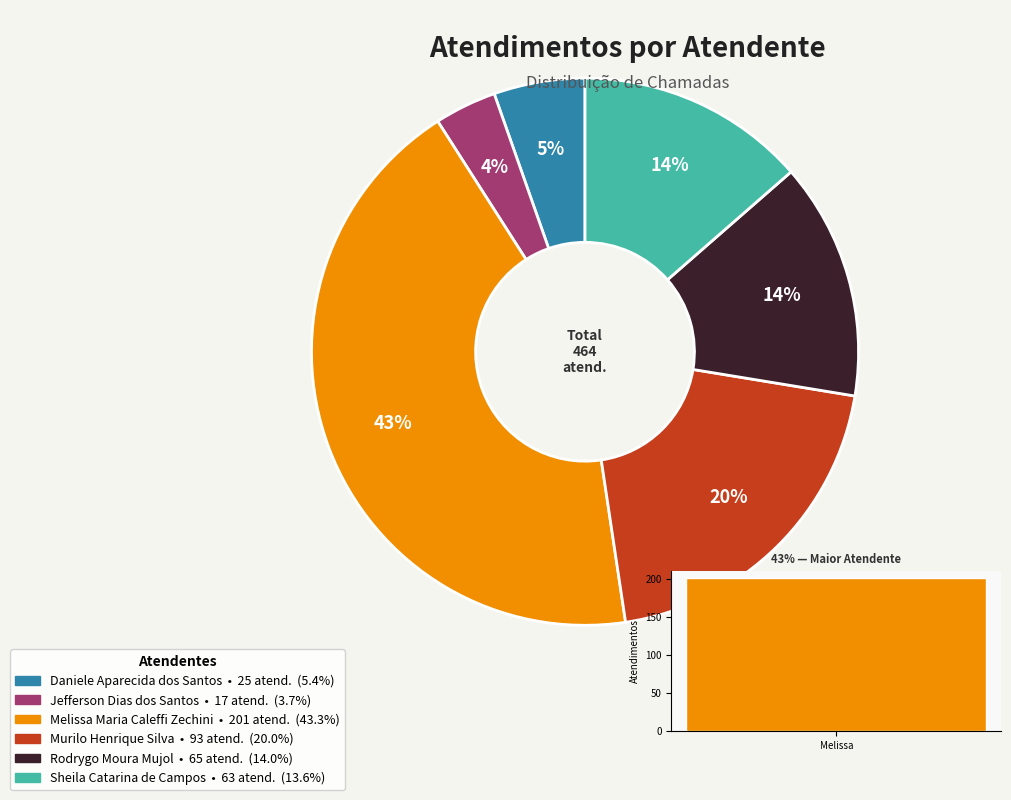

To the nearest percent, what is the difference between the Melissa Maria Caleffi Zechini and Jefferson Dias dos Santos slice percentages?

40%